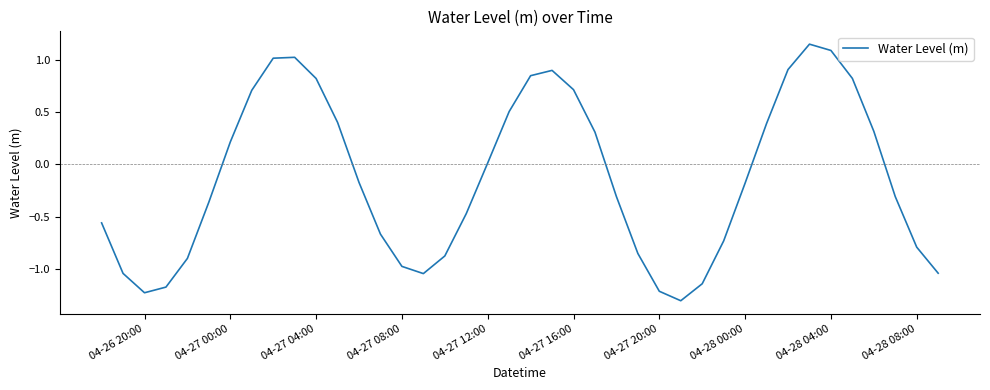

What is the smallest value displayed?

-1.3